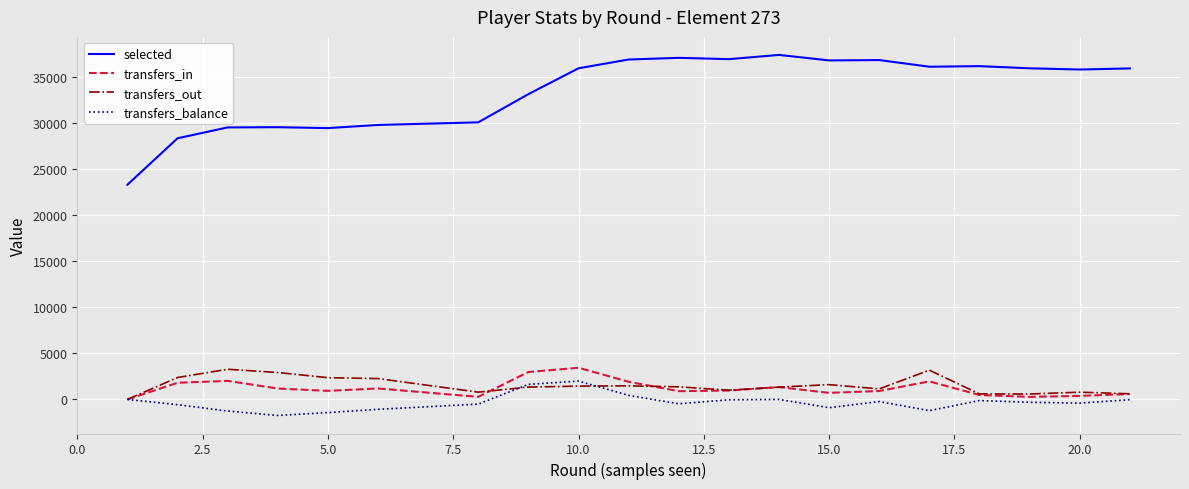

What is the greatest value displayed?

37428